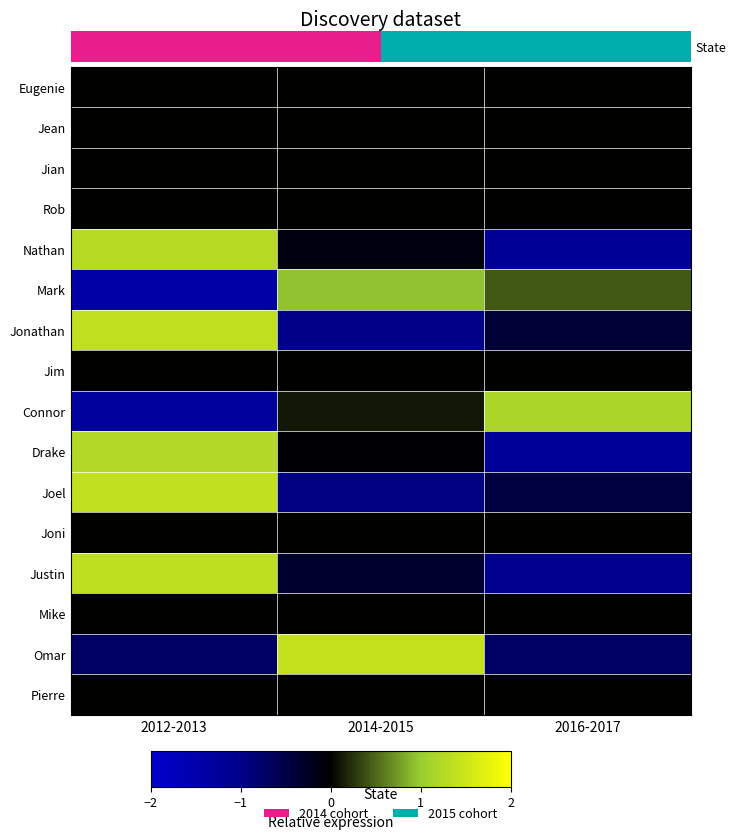

Reading left to right, what are all the values shown in this chart?

Nathan: 1.3	-0.1	-1.2
Mark: -1.4	1.0	0.4
Jonathan: 1.4	-1.0	-0.4
Connor: -1.3	0.1	1.2
Drake: 1.2	-0.0	-1.2
Joel: 1.4	-0.9	-0.5
Justin: 1.4	-0.3	-1.0
Omar: -0.7	1.4	-0.7